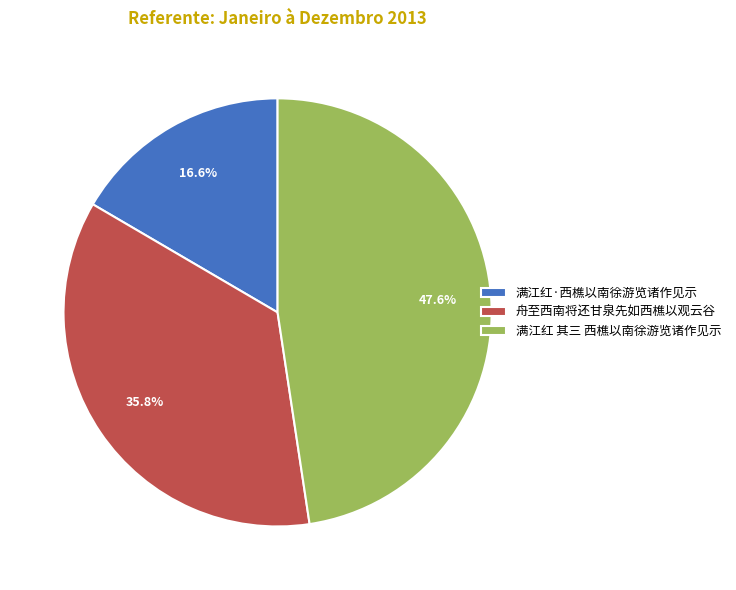

To the nearest percent, what portion does 舟至西南将还甘泉先如西樵以观云谷 represent?

36%